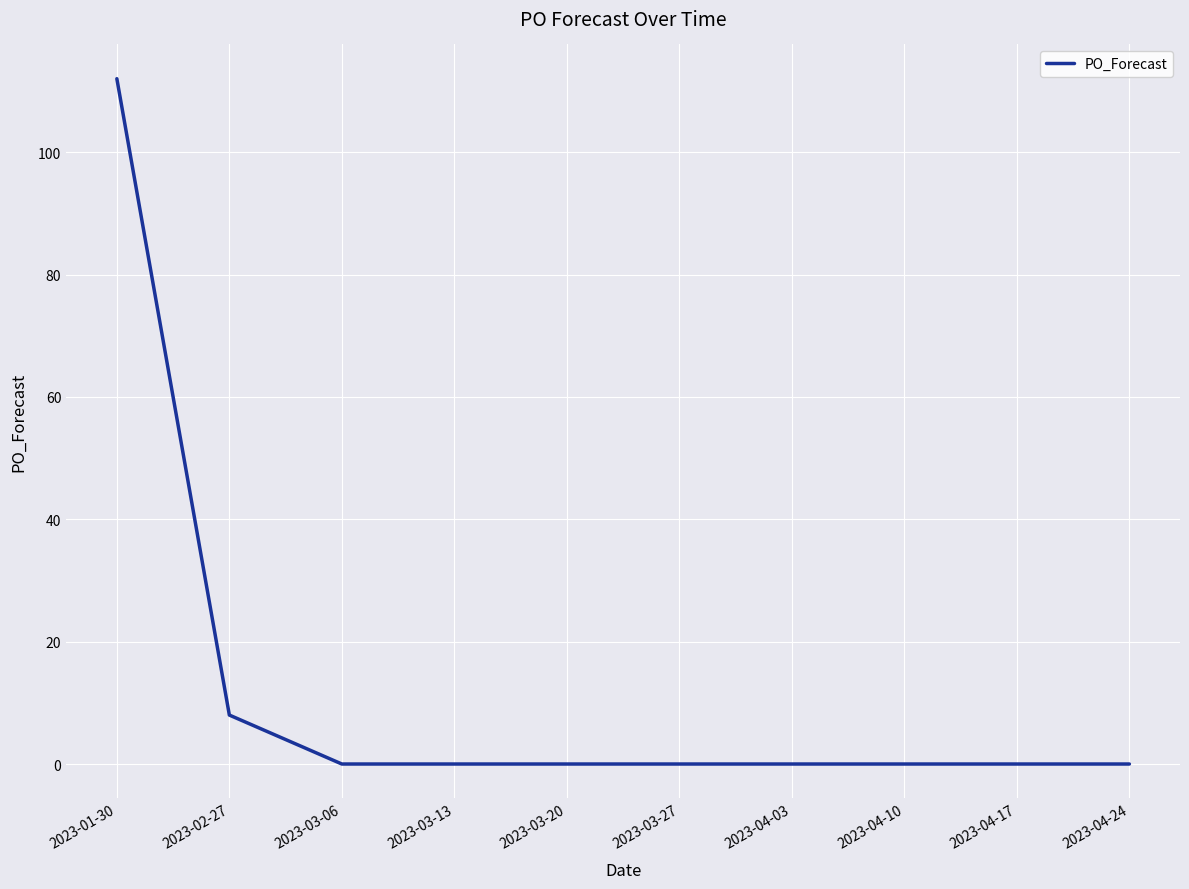

Count the number of categories in the chart.

10